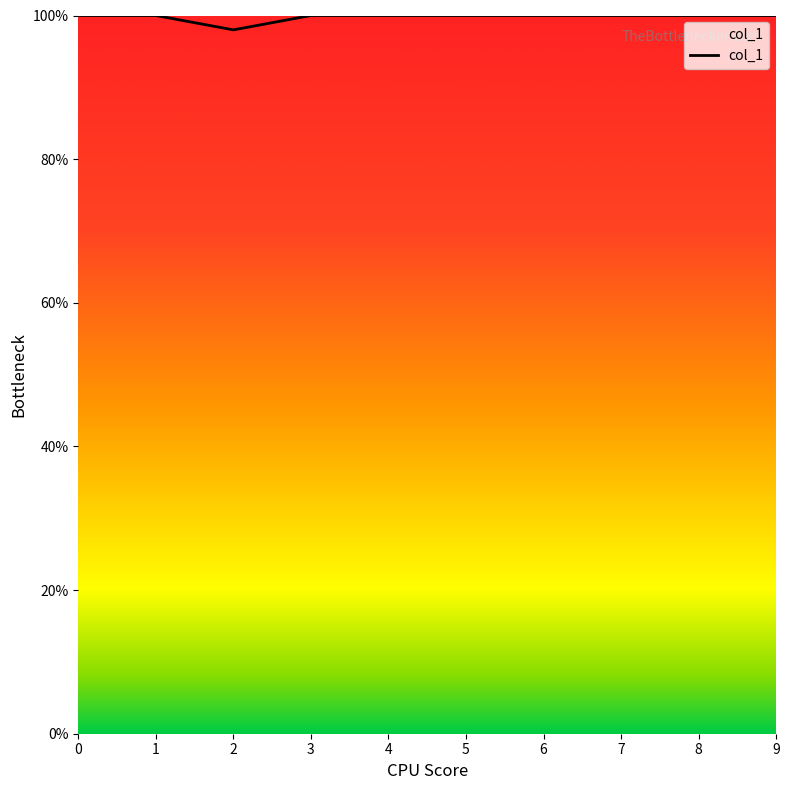

Does the chart display data point markers on the line(s)?

No